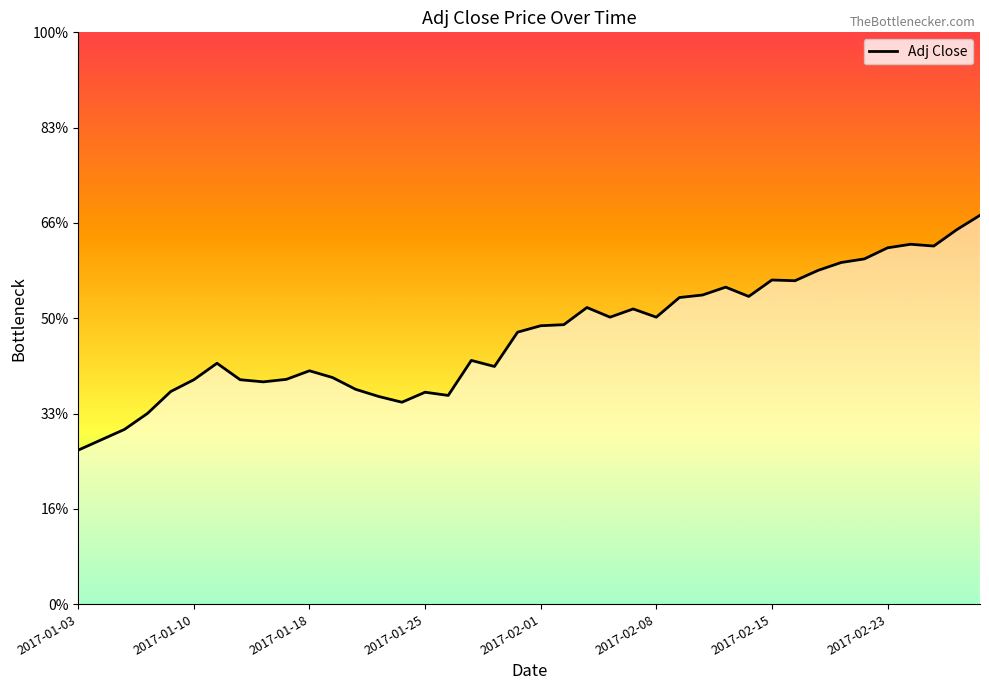

Does the chart have visible grid lines?

No